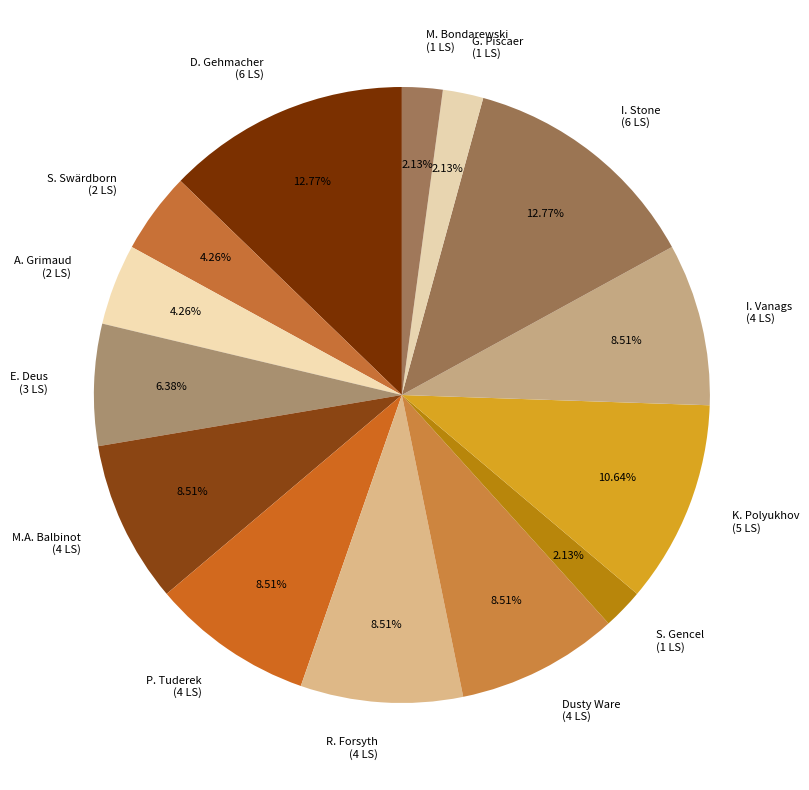

Is the sum of M. Bondarewski and G. Piscaer greater than half?

No